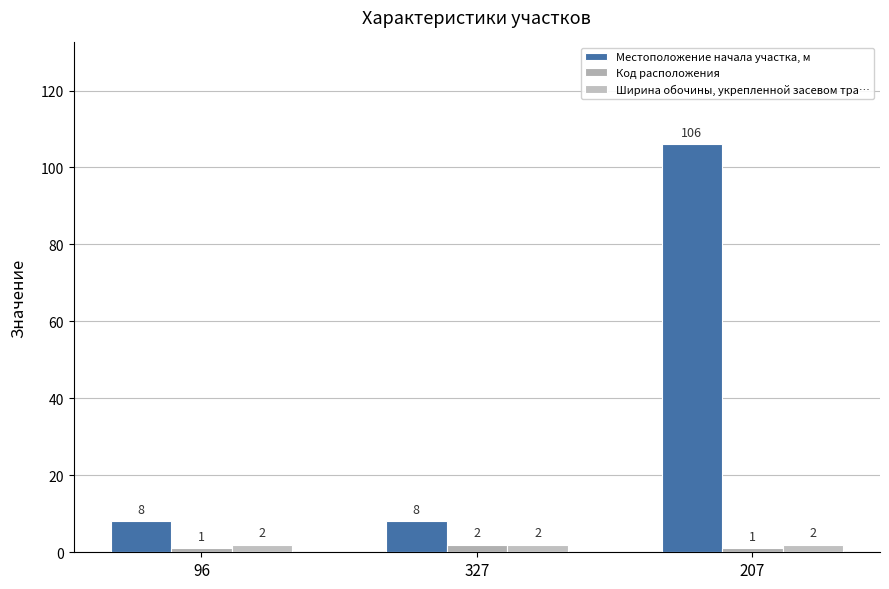

What are all the series names shown in the legend?

Местоположение начала участка, м, Код расположения, Ширина обочины, укрепленной засевом тра…